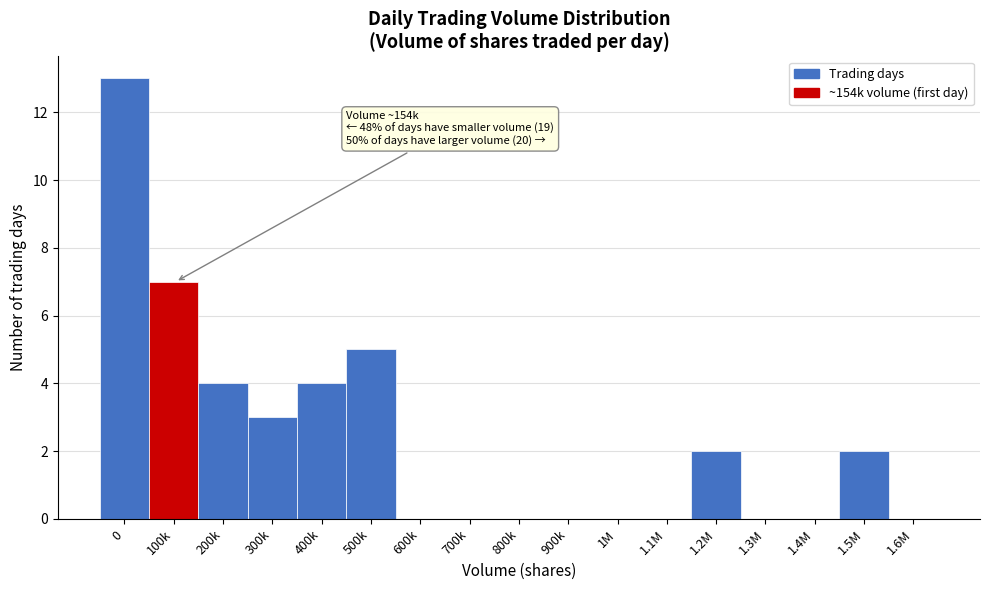

Reading right to left, list all the values displayed in this chart.

1.6M=0	1.5M=2	1.4M=0	1.3M=0	1.2M=2	1.1M=0	1M=0	900k=0	800k=0	700k=0	600k=0	500k=5	400k=4	300k=3	200k=4	100k=7	0=13